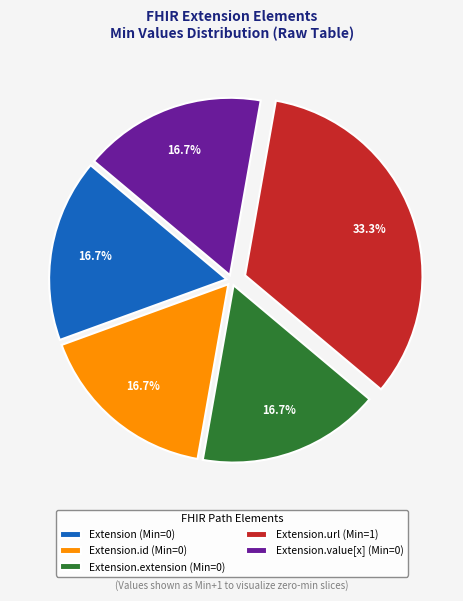

Does any single category account for the majority?

No